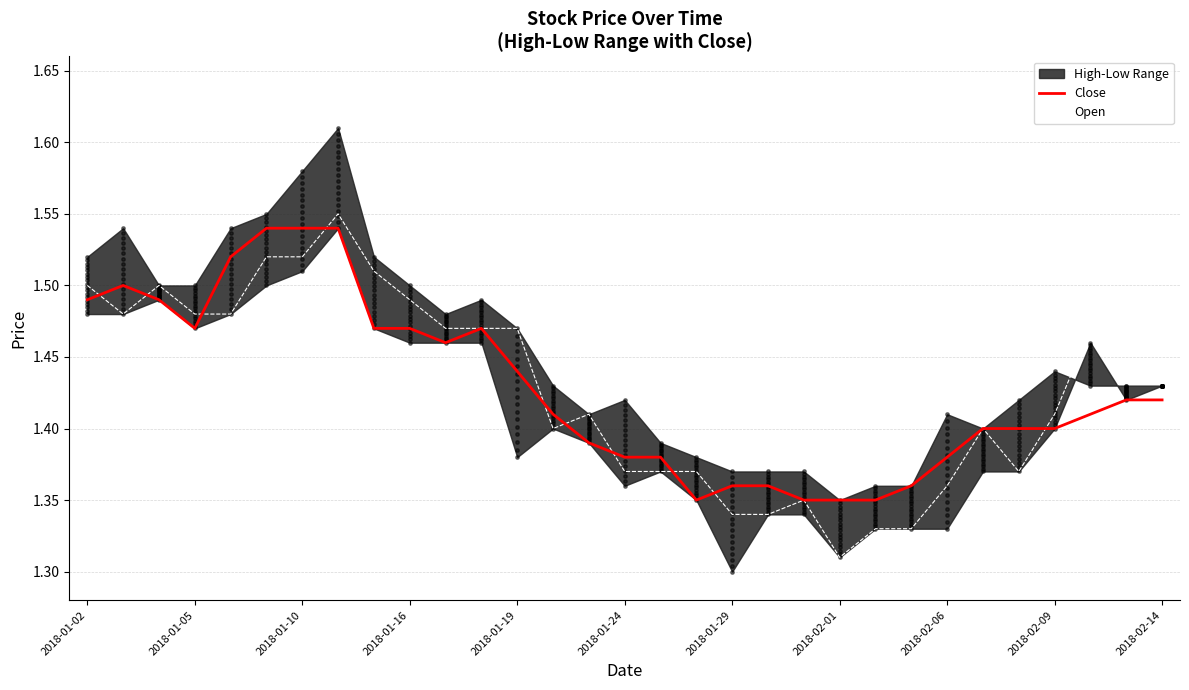

Which series reaches the minimum Y coordinate?

Open